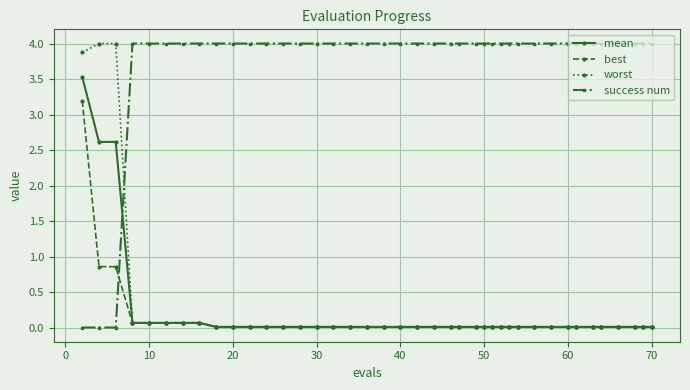

What is the greatest value displayed?

4.0